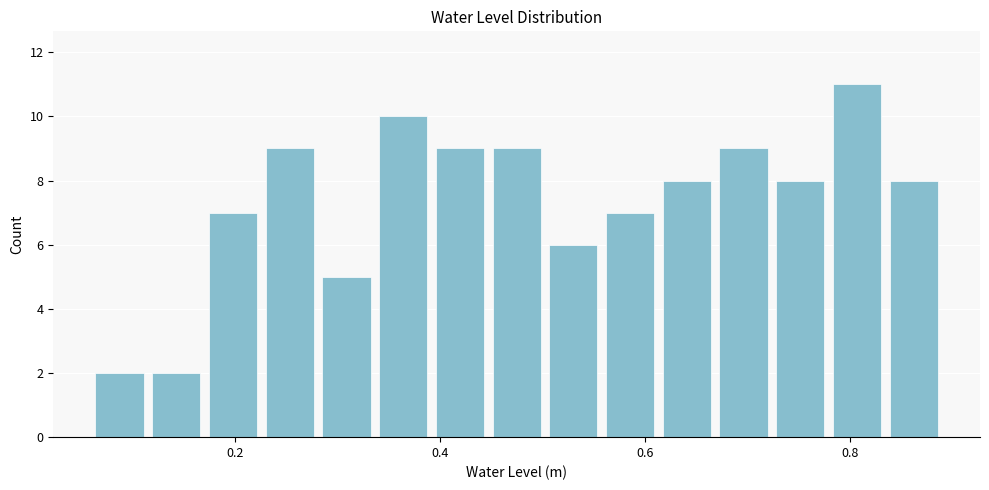

Read against the x-axis, roughly where is the centre of the tallest bar?

0.80